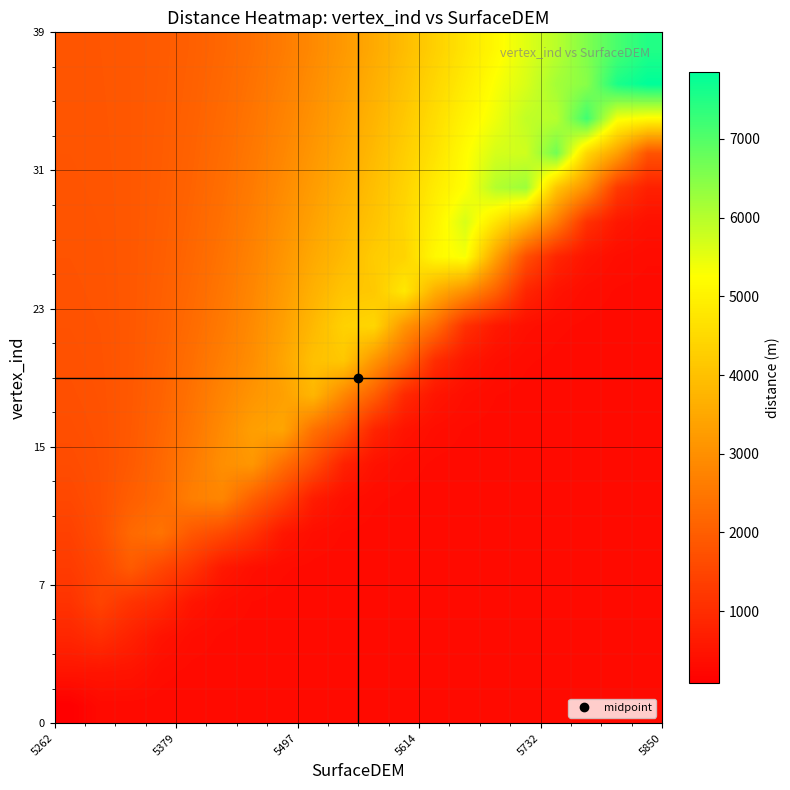

At how many categories does at least one series exceed 1558?

20